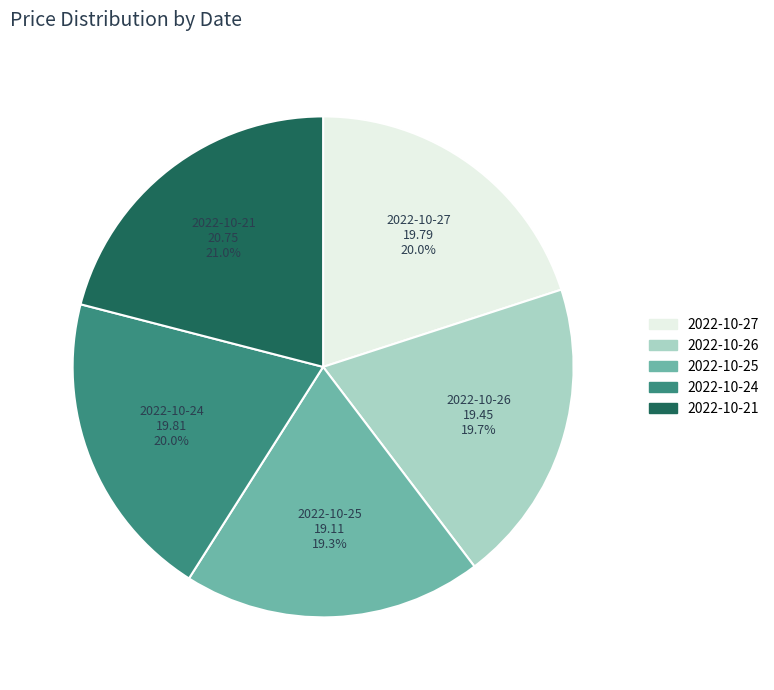

Which category has the biggest portion of the pie?

2022-10-21